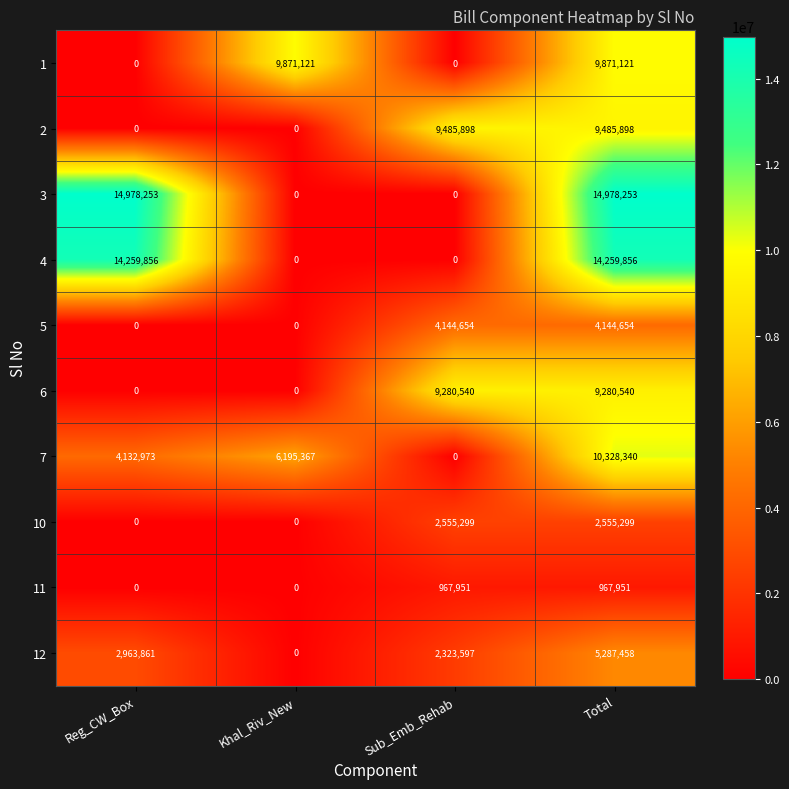

At which category is the sum across all series the highest?

Total